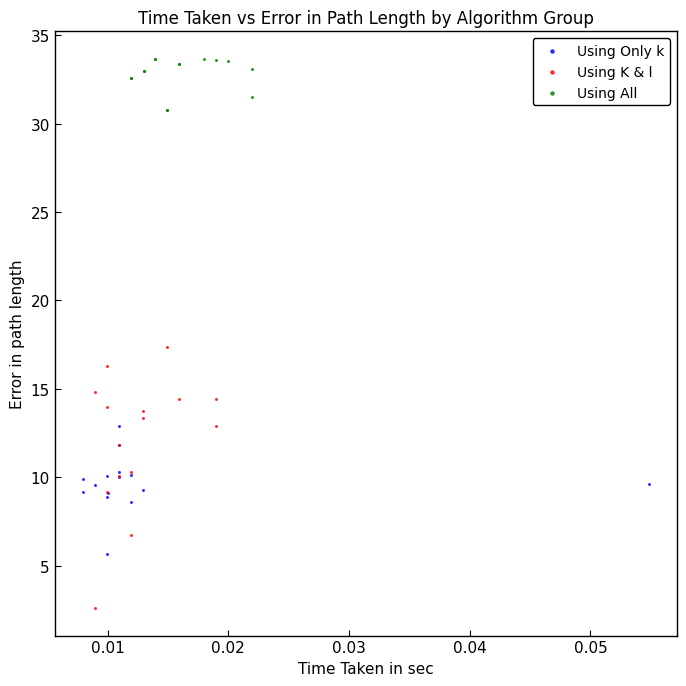

Which series reaches the maximum Y coordinate?

Using All